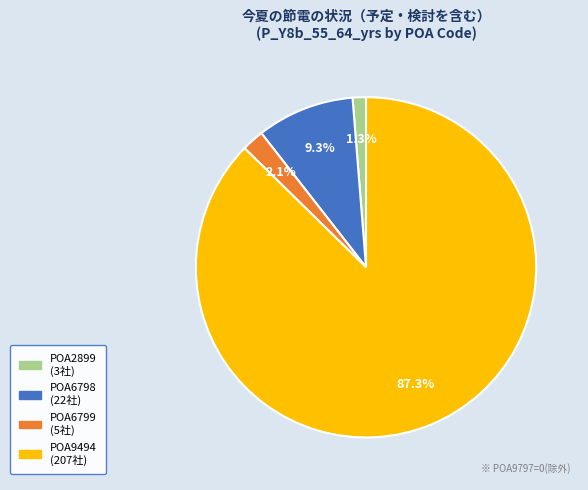

Does any single category account for the majority?

Yes